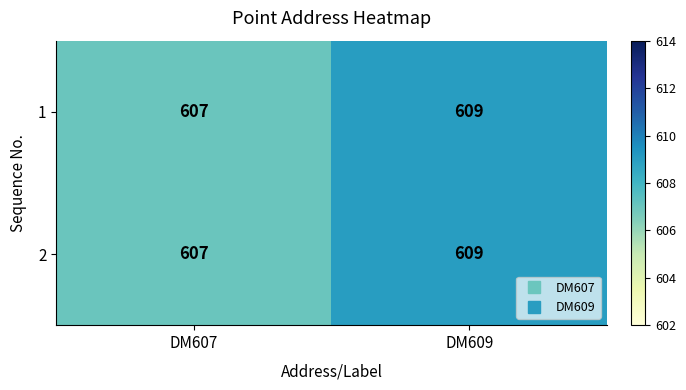

Reading left to right, what are all the values shown in this chart?

1: DM607=607	DM609=609
2: DM607=607	DM609=609